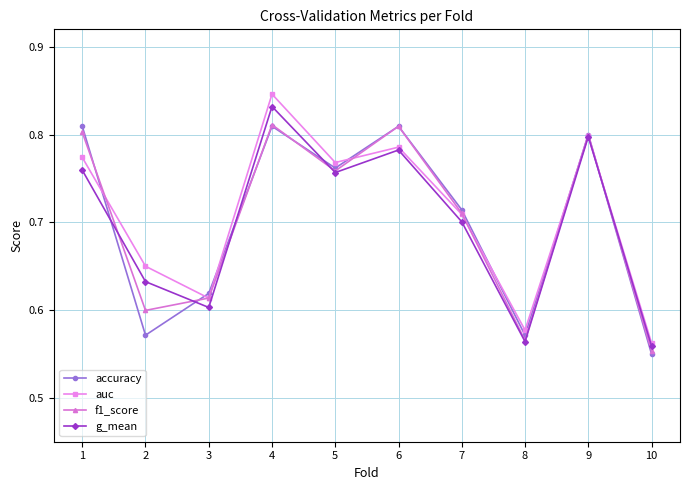

What is the total value across all series at 5?

3.0